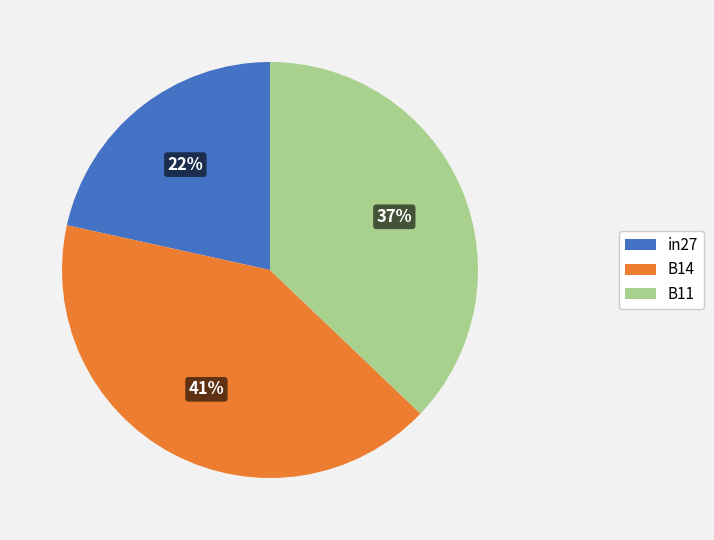

Which category has the biggest portion of the pie?

B14